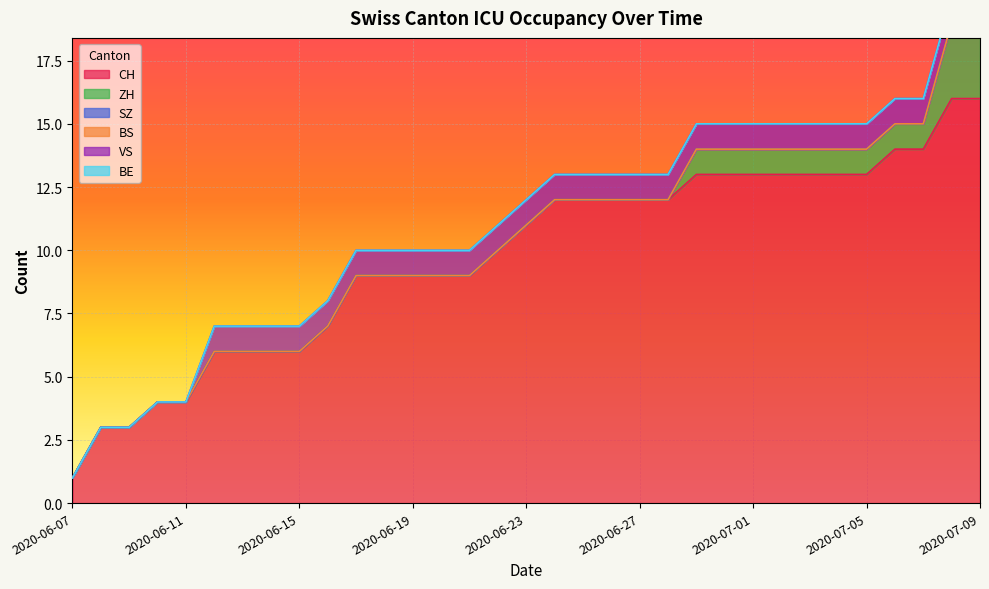

How many ZH values are between 0 and 1?

31